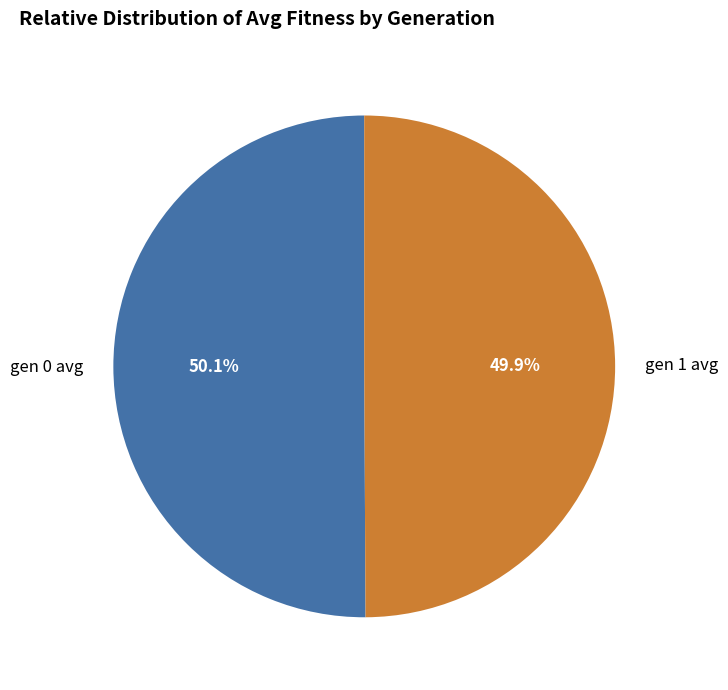

To the nearest percent, what percentage of the pie is gen 1 avg?

50%